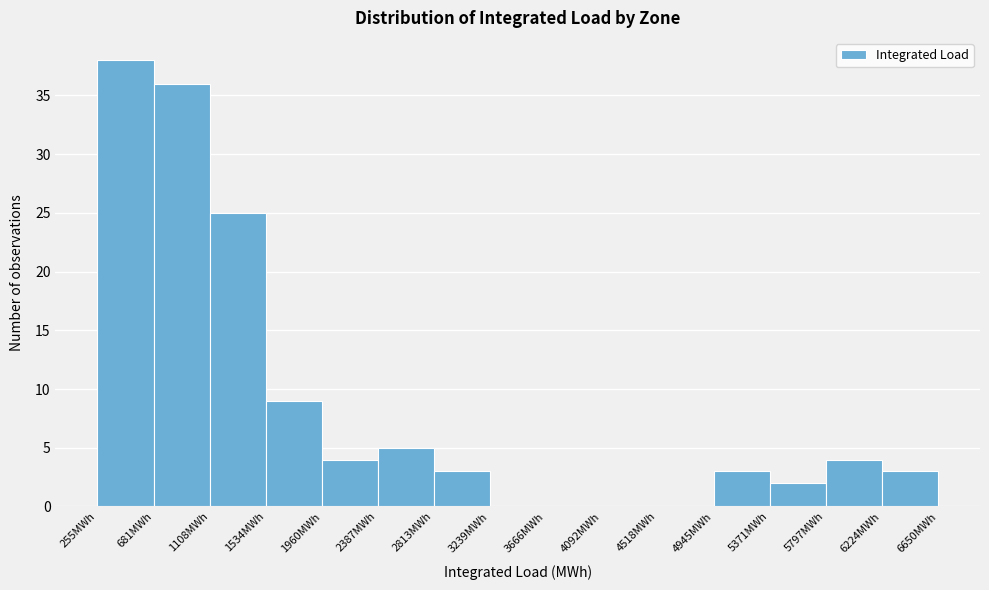

What is the height of the bar covering 4950 to 5350 on the x-axis? Neither the bar edges nor the heights are printed on the chart, so give them approximately, as read against the axes.

3